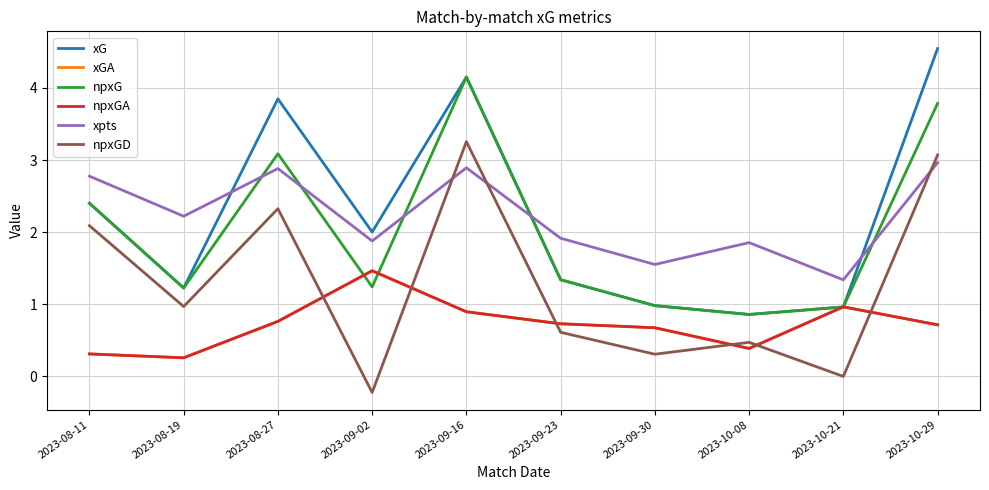

Reading left to right, extract all data points from this chart.

xG: 2.4	1.2	3.8	2.0	4.2	1.3	1.0	0.9	1.0	4.5
xGA: 0.3	0.3	0.8	1.5	0.9	0.7	0.7	0.4	1.0	0.7
npxG: 2.4	1.2	3.1	1.2	4.2	1.3	1.0	0.9	1.0	3.8
npxGA: 0.3	0.3	0.8	1.5	0.9	0.7	0.7	0.4	1.0	0.7
xpts: 2.8	2.2	2.9	1.9	2.9	1.9	1.6	1.9	1.3	3.0
npxGD: 2.1	1.0	2.3	-0.2	3.3	0.6	0.3	0.5	-0.0	3.1